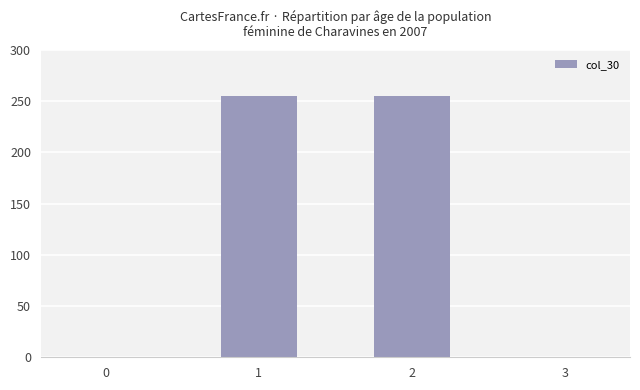

What is the change in value from 0 to 1?

+255